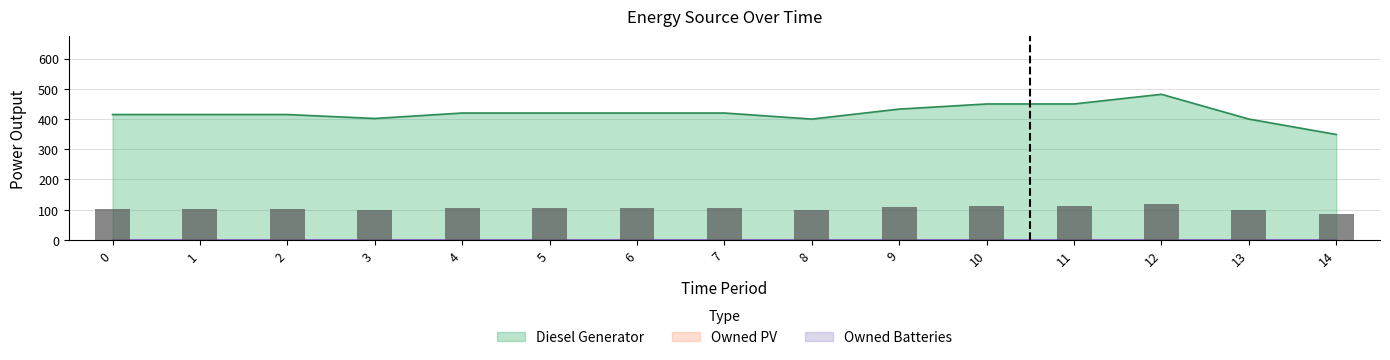

Read the Diesel Generator value at 3.

402